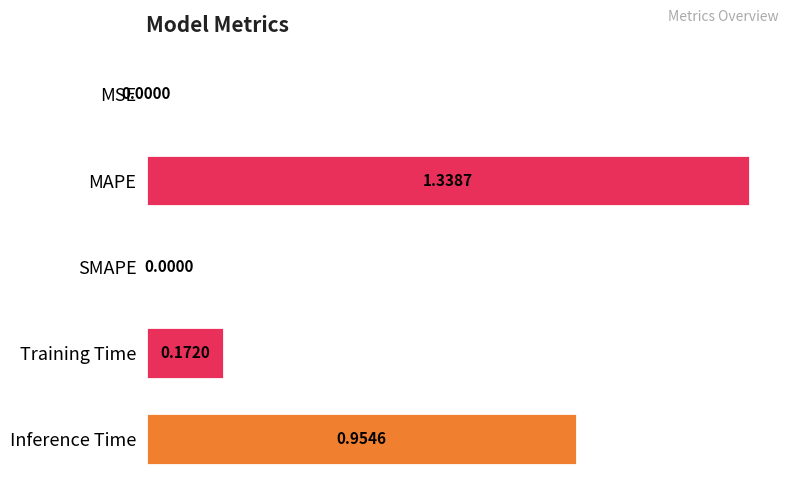

What is the sum of the values at Training Time and Inference Time?

1.1